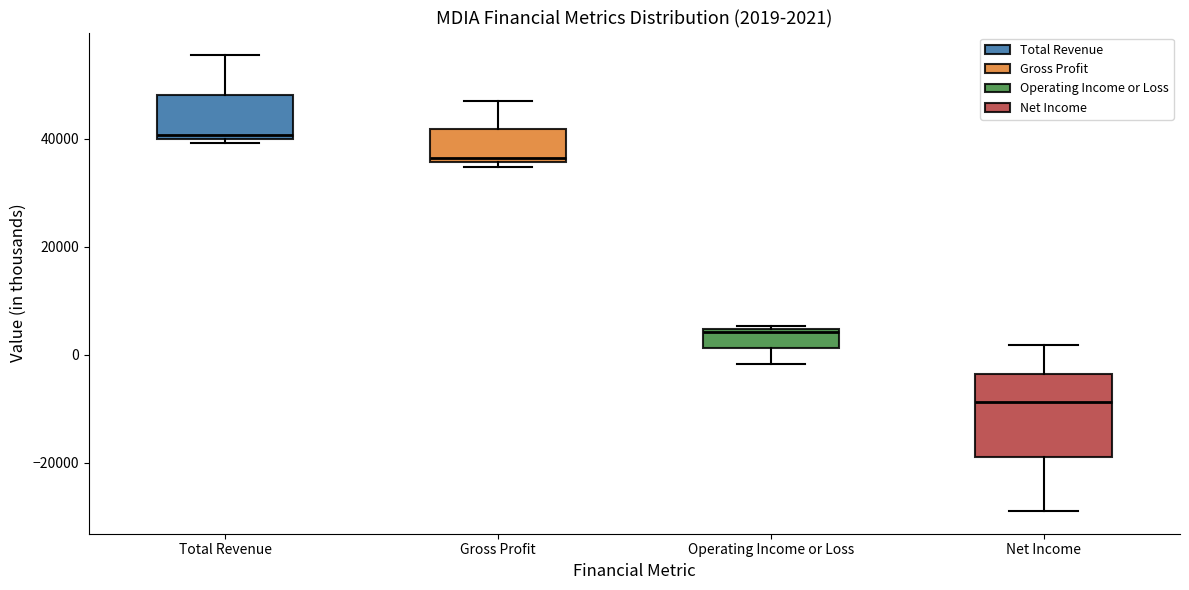

Which box's median line is the lowest?

Net Income